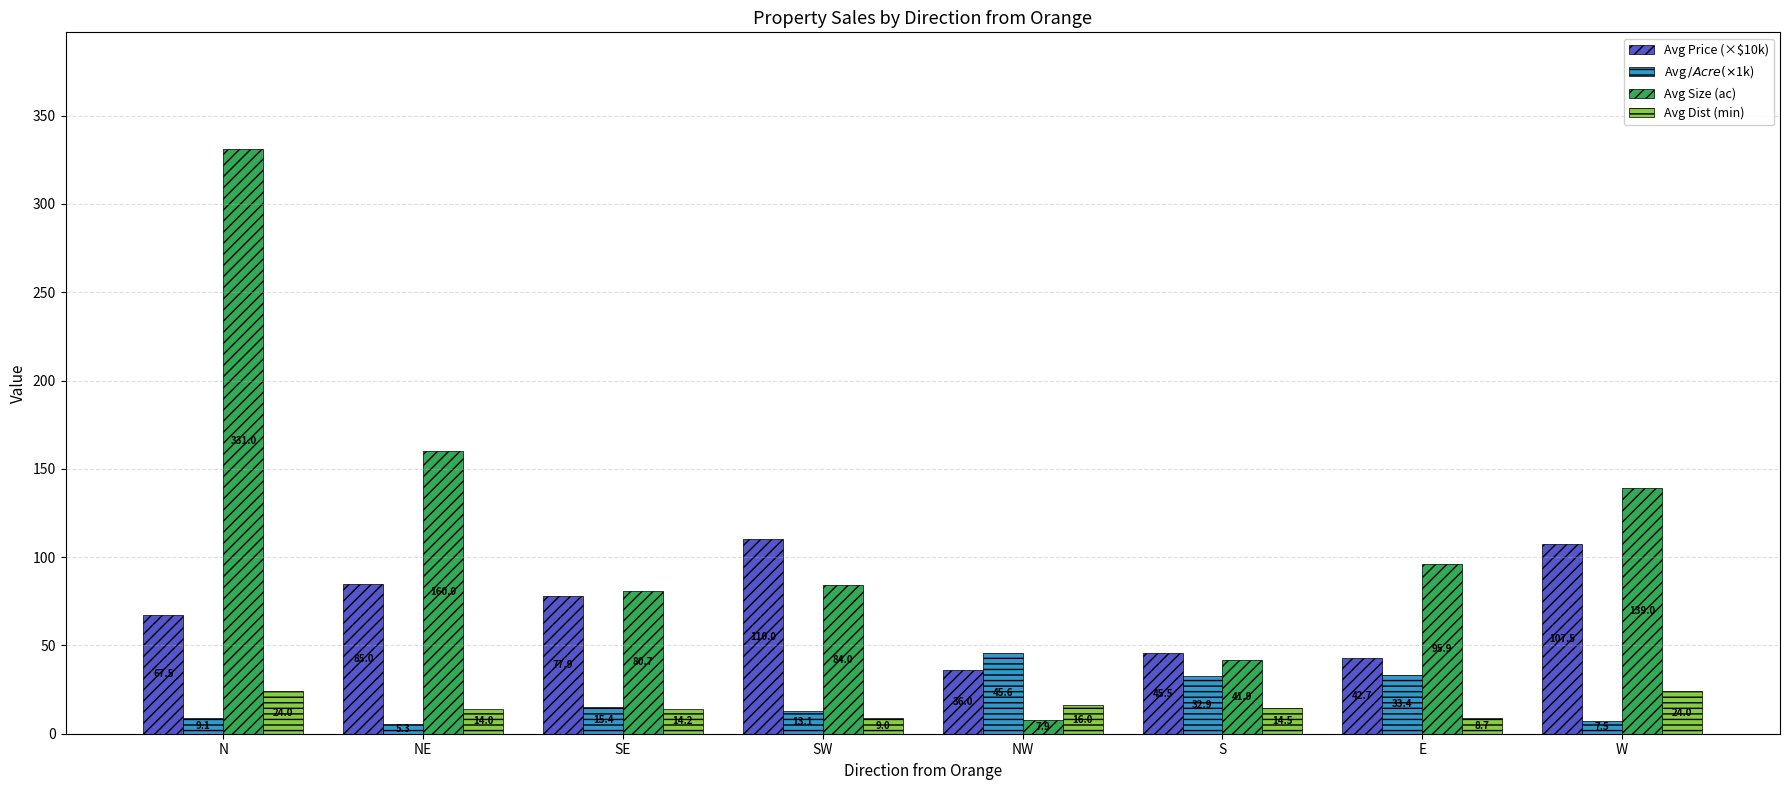

Count the number of categories in the chart.

8